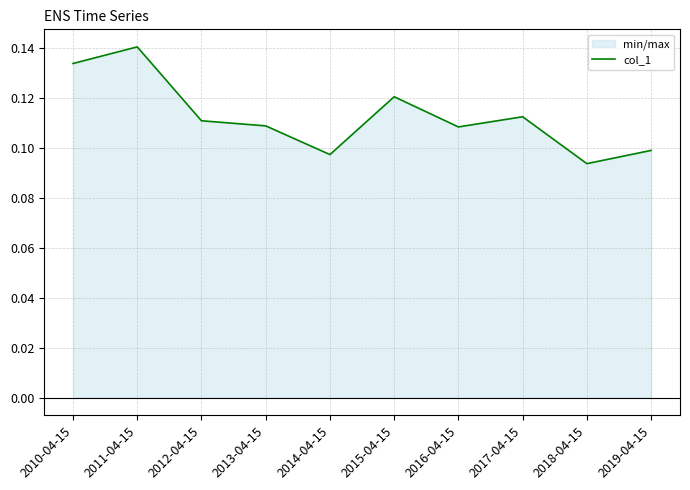

At which label is the value closest to 0?

2018-04-15